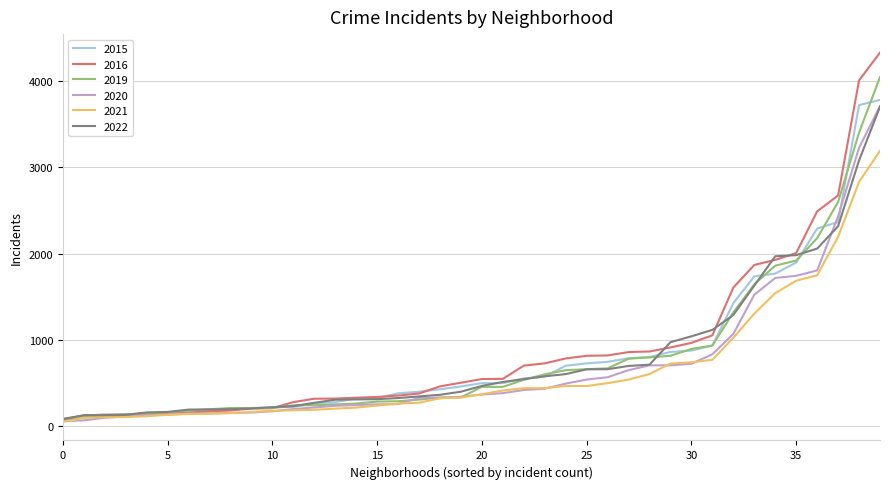

Which series has the largest range (max minus min)?

2016